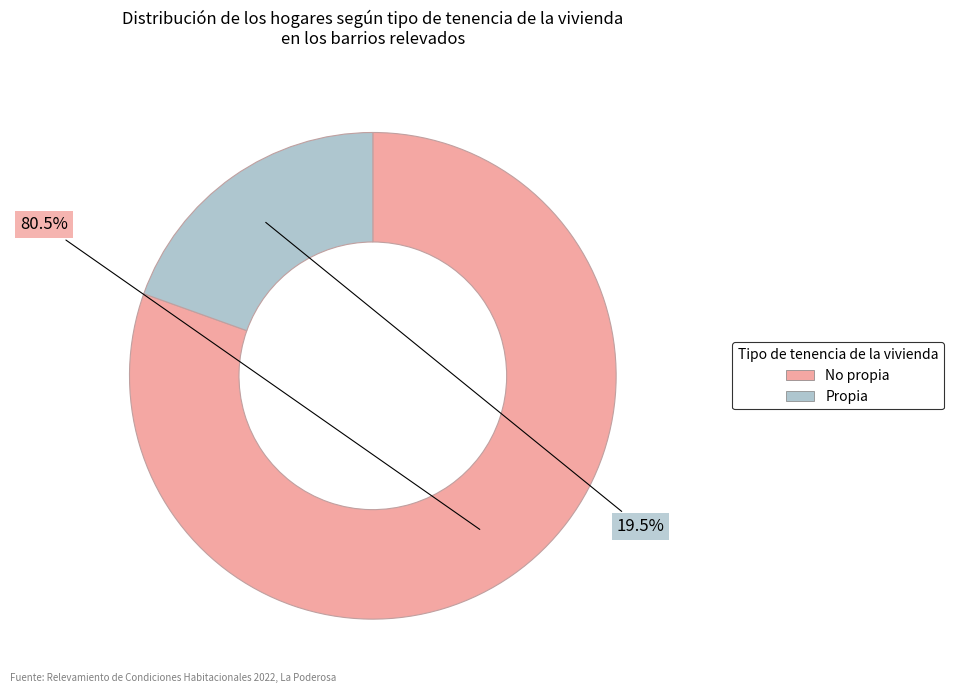

Which category has the biggest portion of the pie?

No propia